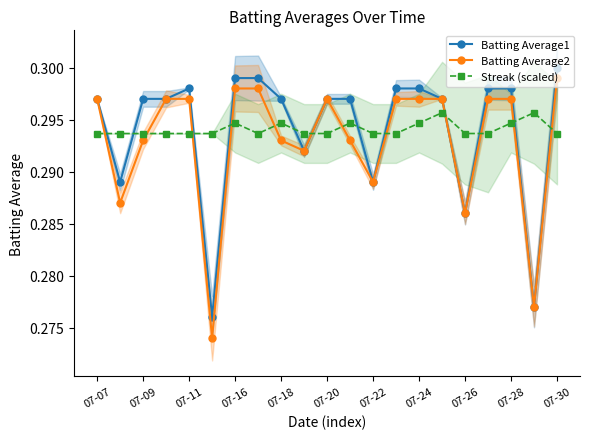

How many Batting Average2 values are between 0 and 1?

21